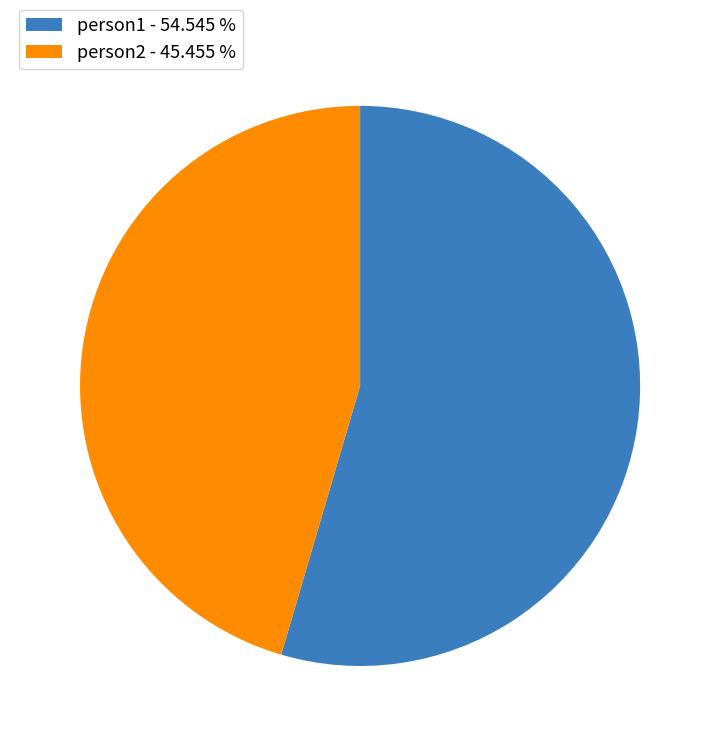

Rank the categories by value from lowest to highest.

person2, person1